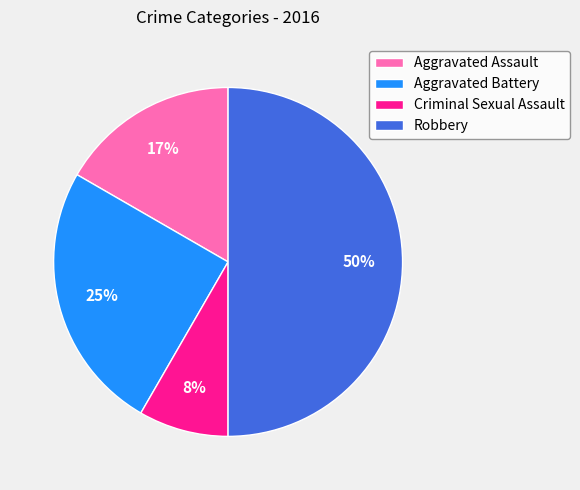

To the nearest percent, what portion does Aggravated Assault represent?

17%